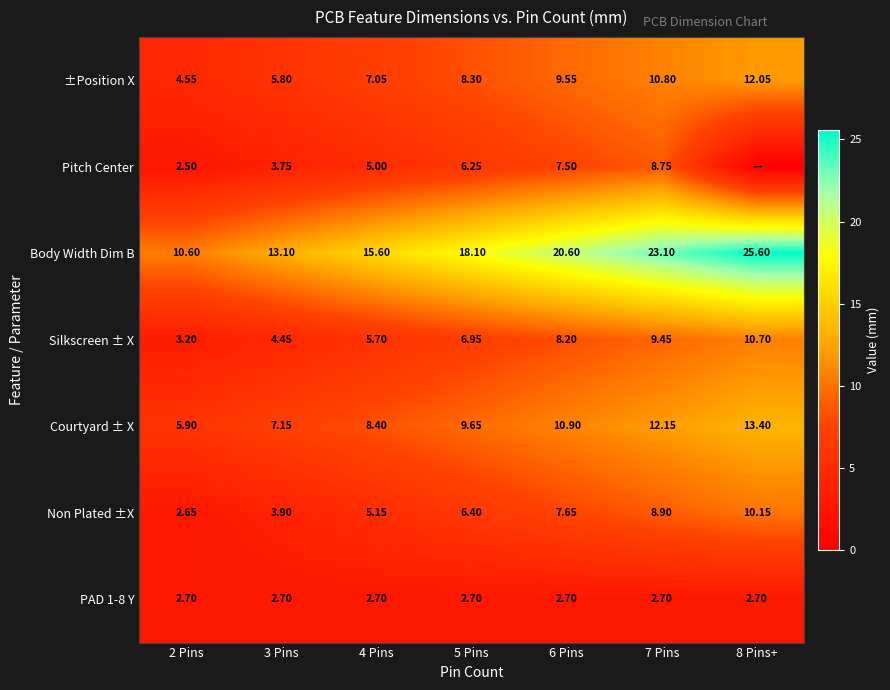

How many data points in Courtyard ± X are less than 9?

3